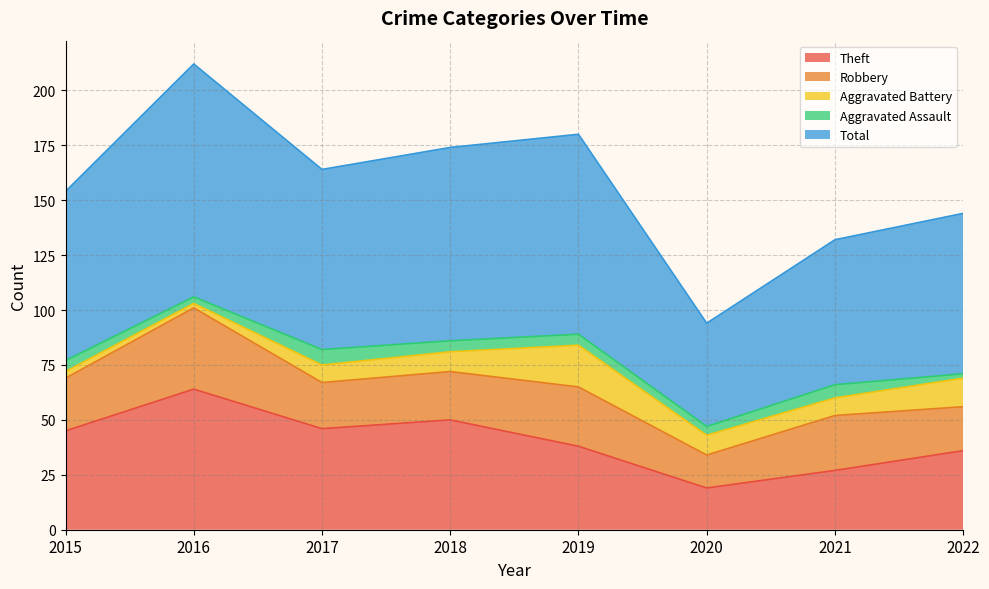

What is the maximum value for Robbery?

37